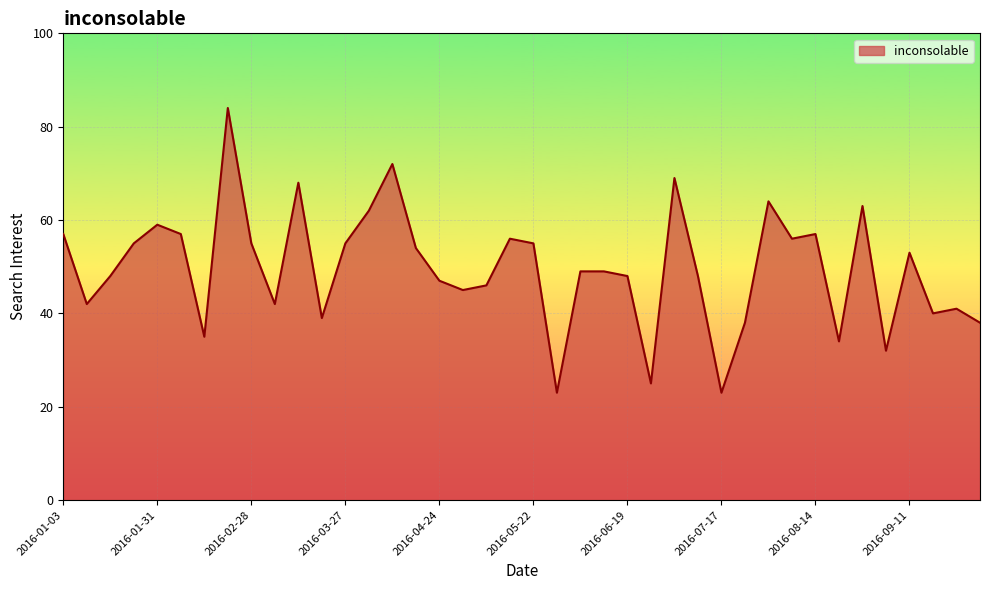

What is the minimum value shown in the chart?

23